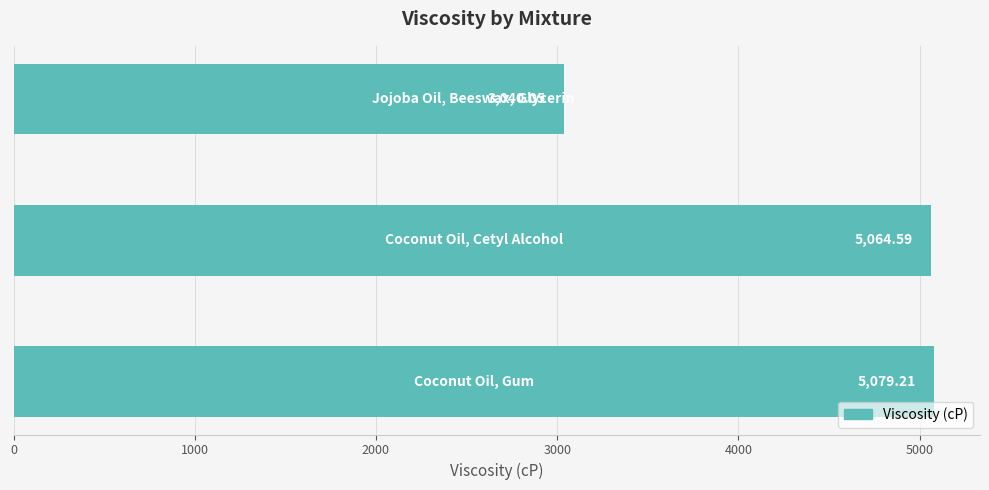

What is the difference between the maximum and minimum values?

2039.2